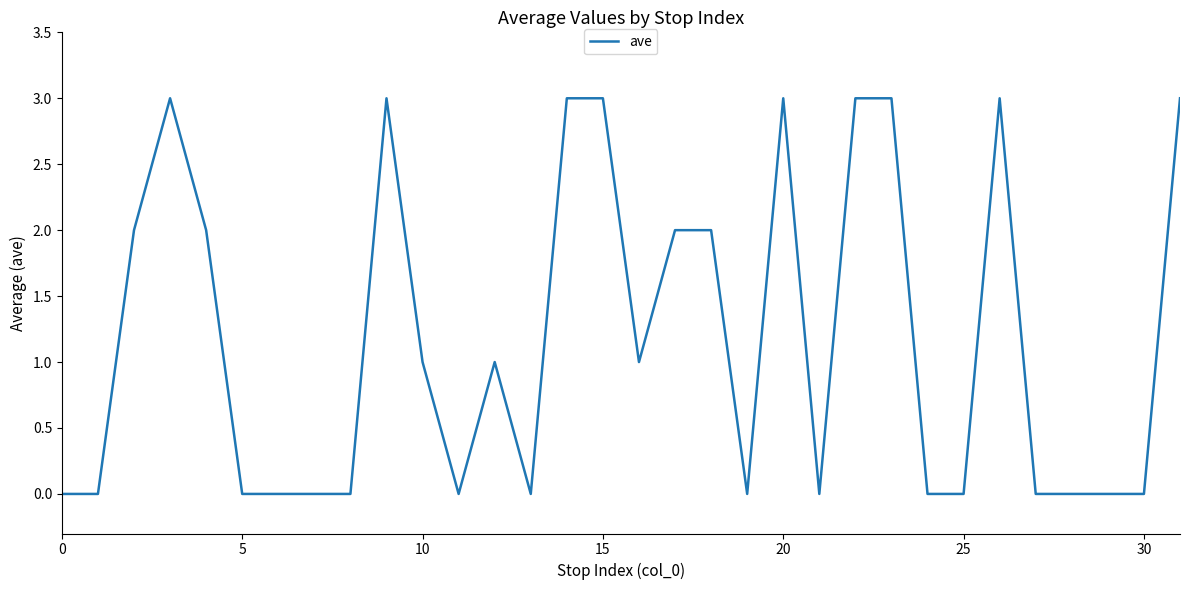

What is the difference between the maximum and minimum values?

3